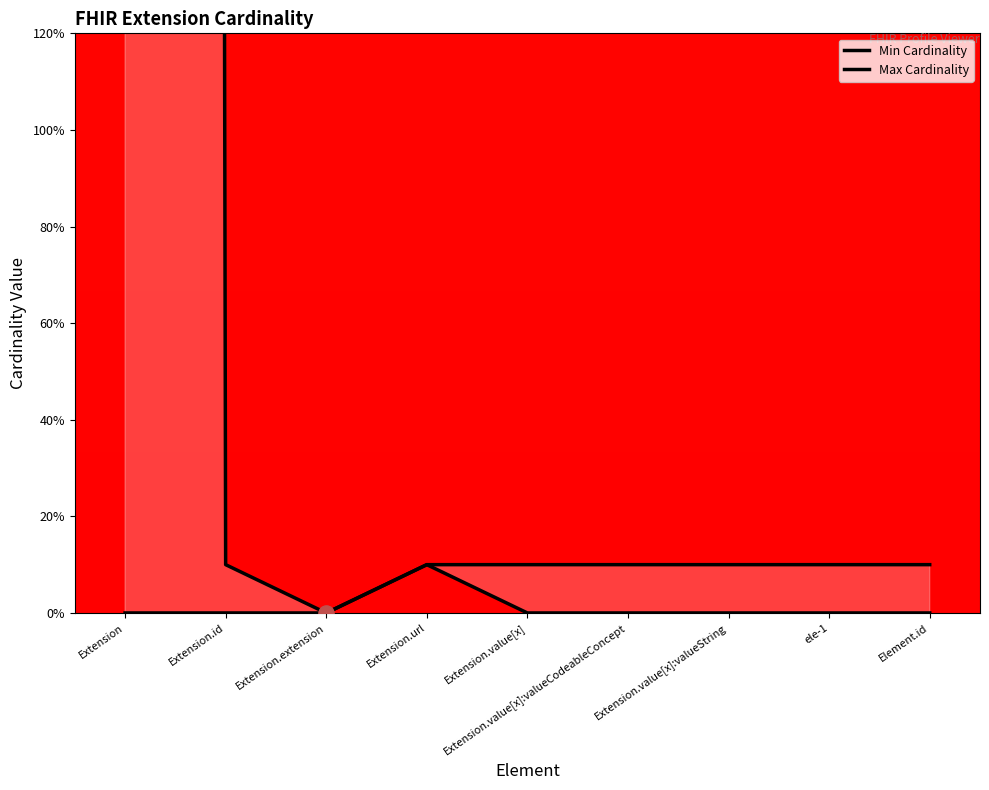

Is the value of Min Cardinality at Element.id greater than the value of Max Cardinality at Extension.value[x]?

No